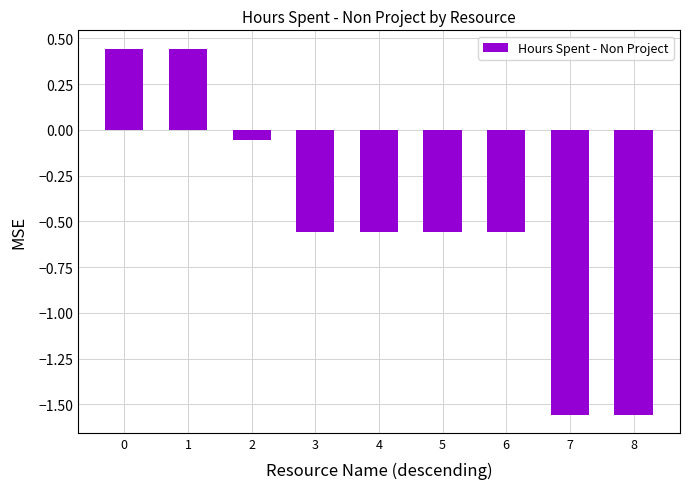

What is the sum of the values at 1 and 0?

0.9